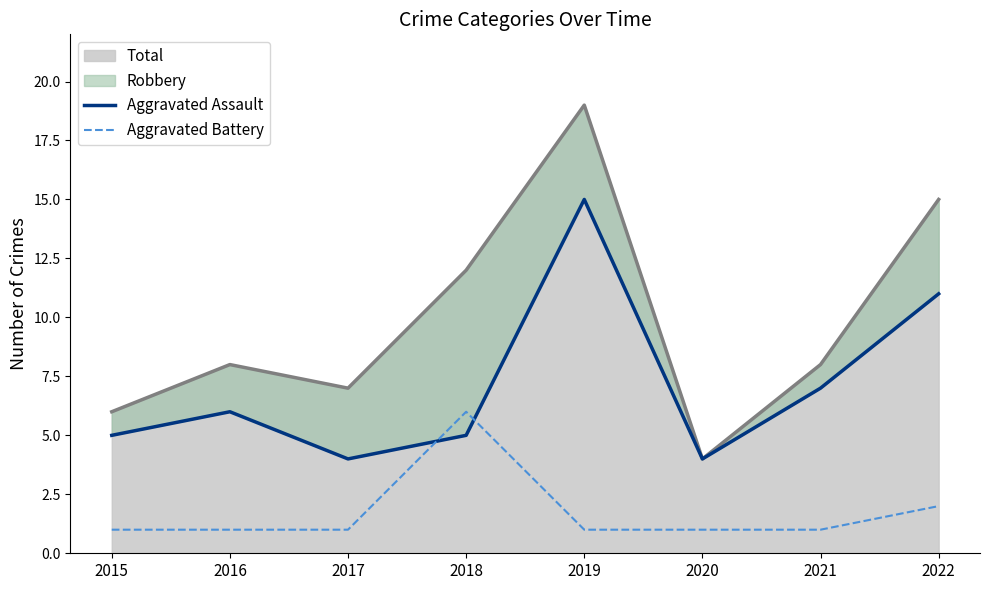

At which category is the sum across all series the highest?

2019